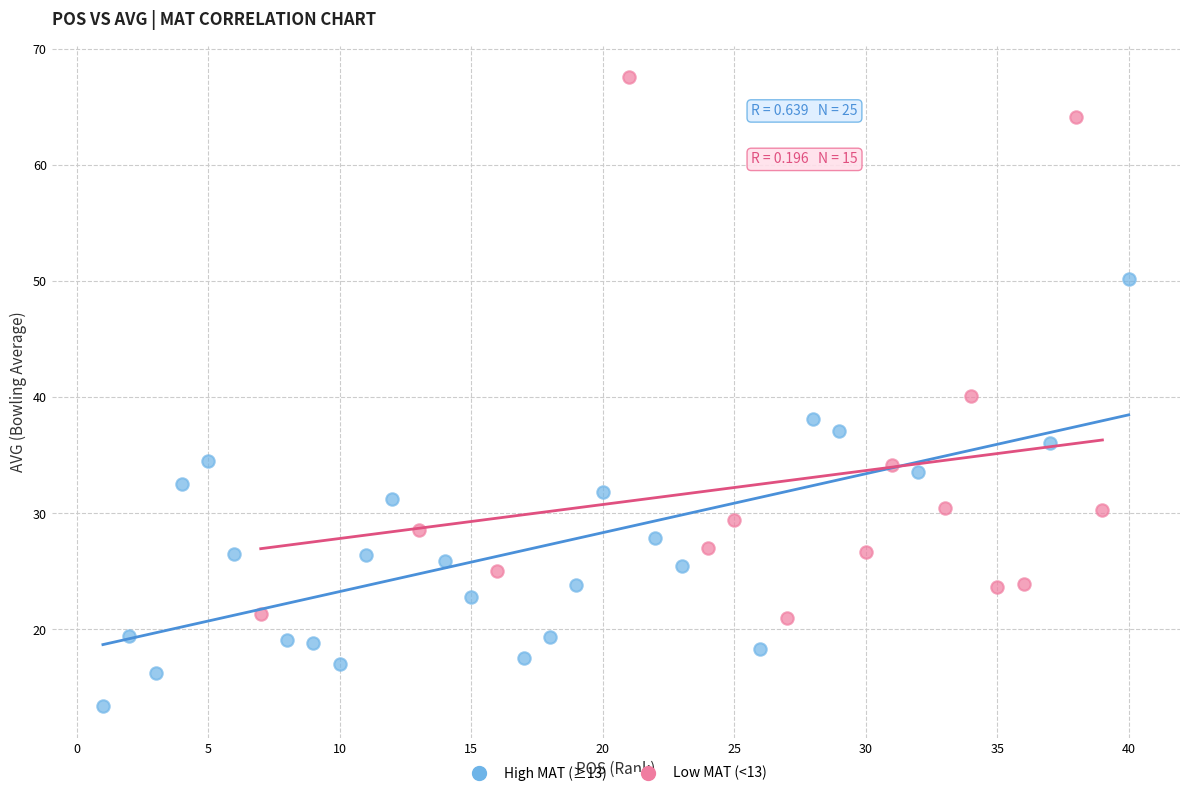

Which series reaches the minimum Y coordinate?

High MAT (≥13)